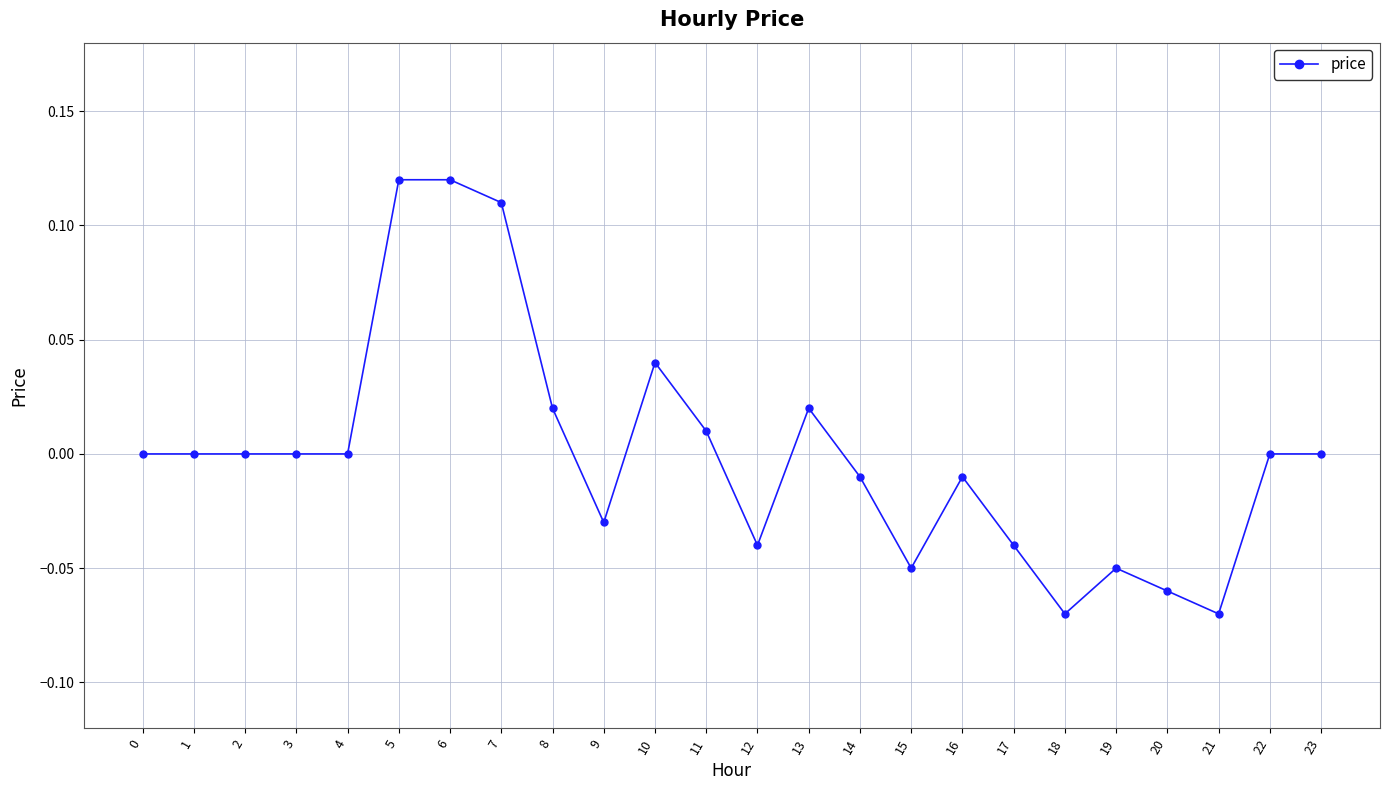

Is it true that the value at 3 is 0.0?

True